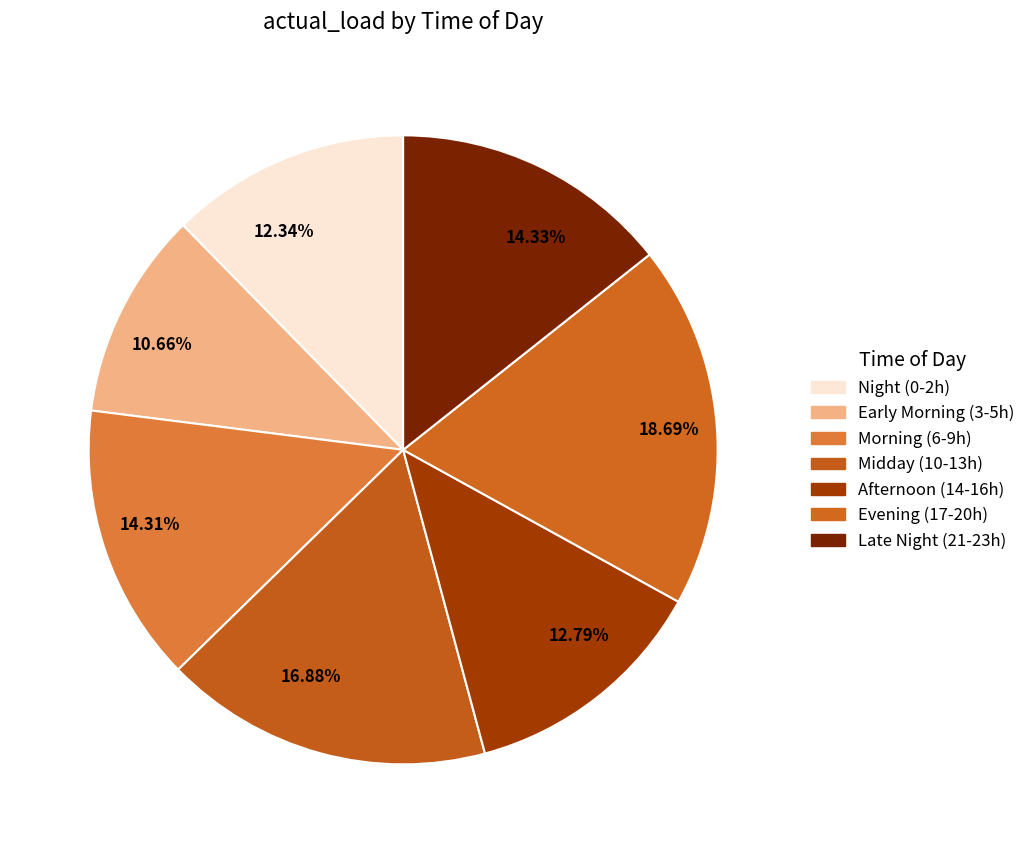

Combined, do 12.79% and 14.33% account for over 50%?

No